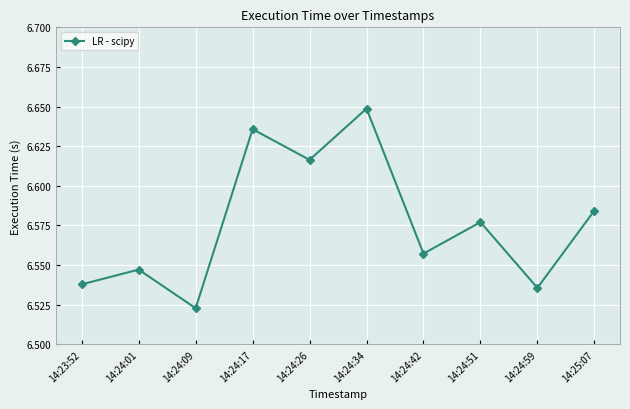

How many values are between 6 and 7?

10